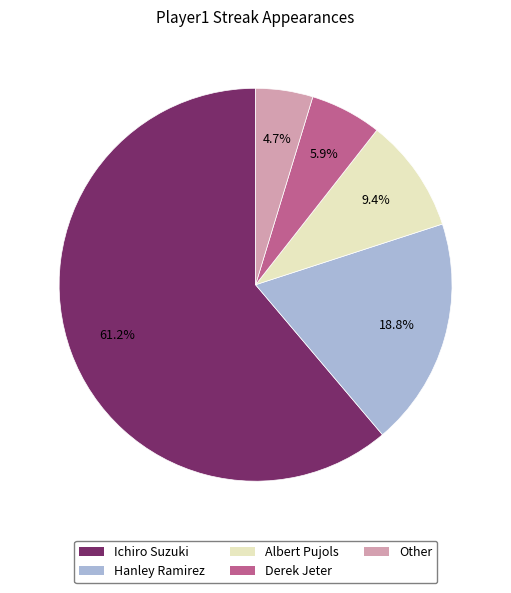

Approximately how many times larger is the value at Albert Pujols compared to Derek Jeter?

1.6